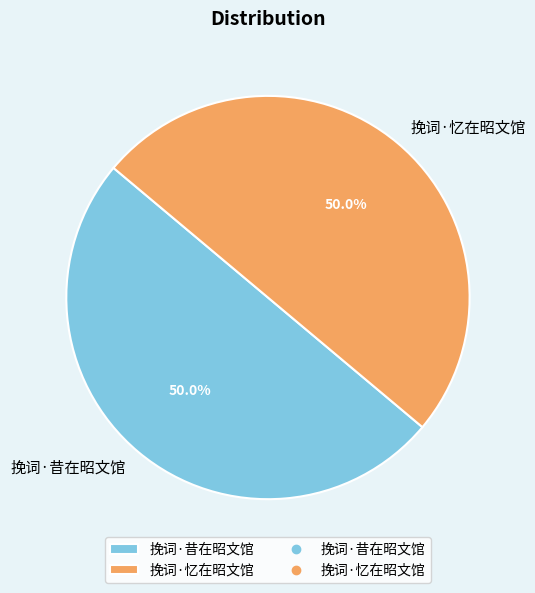

What is the ratio of the value at 挽词·忆在昭文馆 to the value at 挽词·昔在昭文馆?

1.0